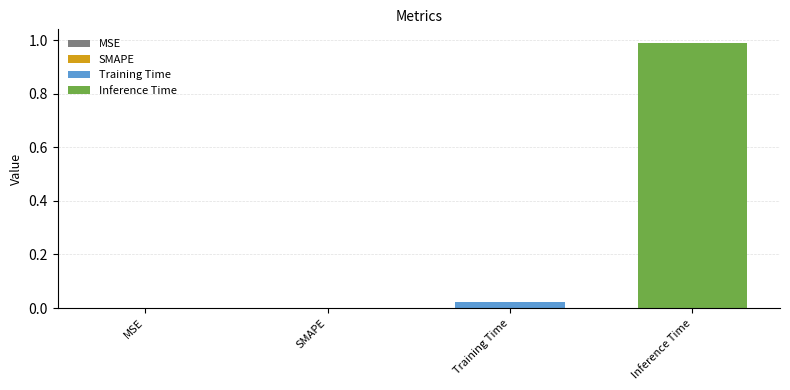

What is the minimum value for Inference Time?

1.0